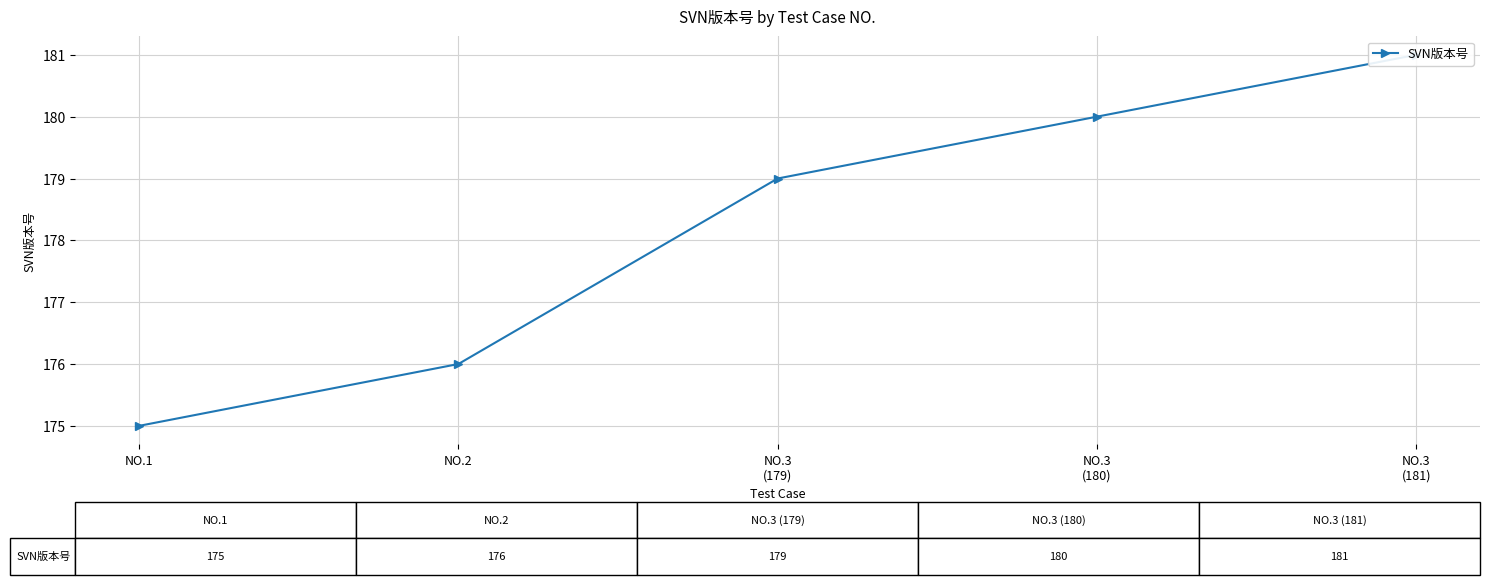

True or false: the data shows 176 at NO.2.

True